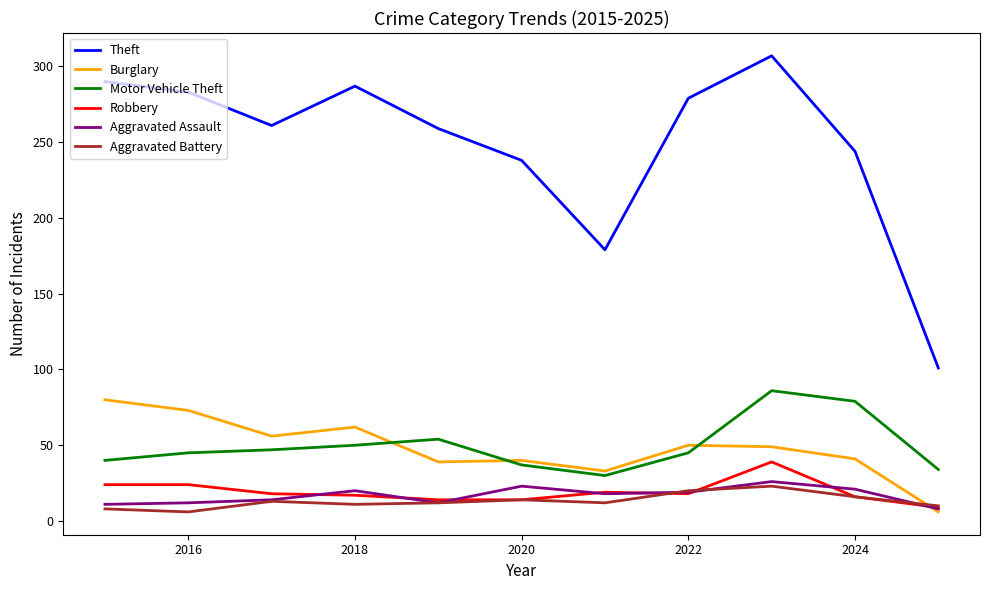

True or false: Burglary and Motor Vehicle Theft intersect in this chart.

True